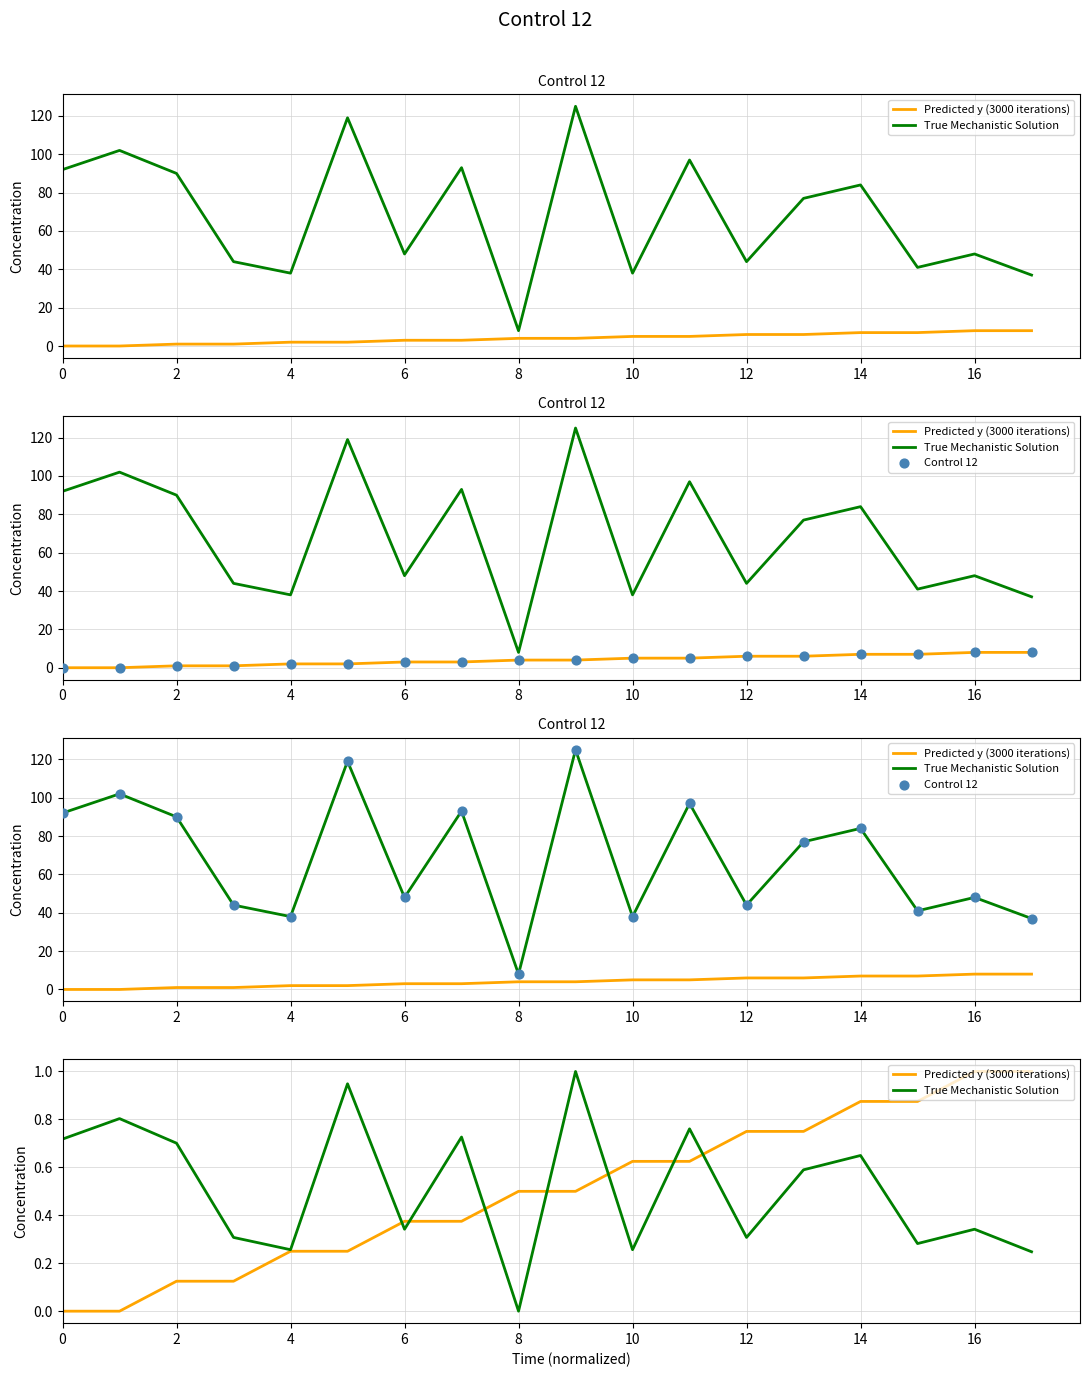

At how many categories does at least one series exceed 16?

17